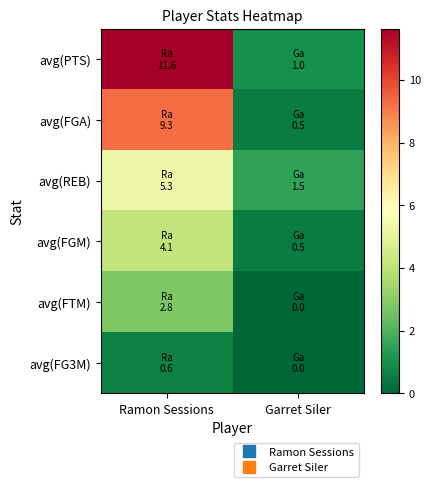

Between Ramon Sessions and Garret Siler, which series saw the biggest shift?

avg(PTS)